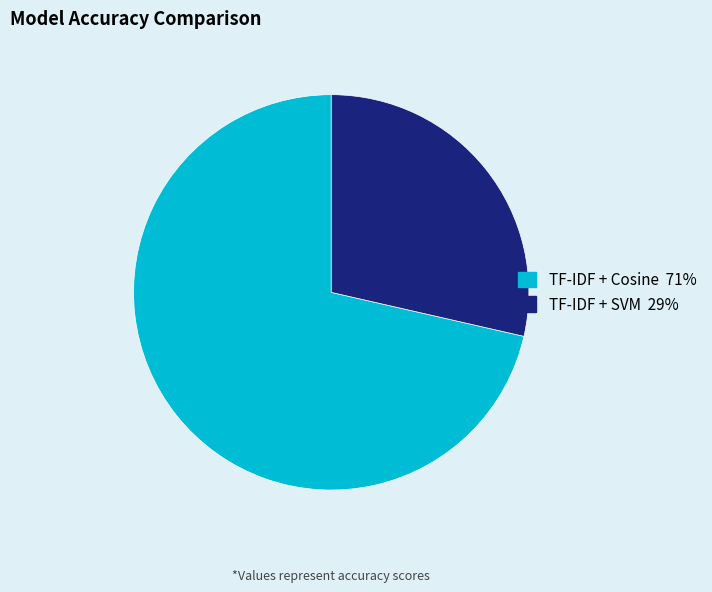

The TF-IDF + Cosine slice represents 71% of the pie. True or false?

True